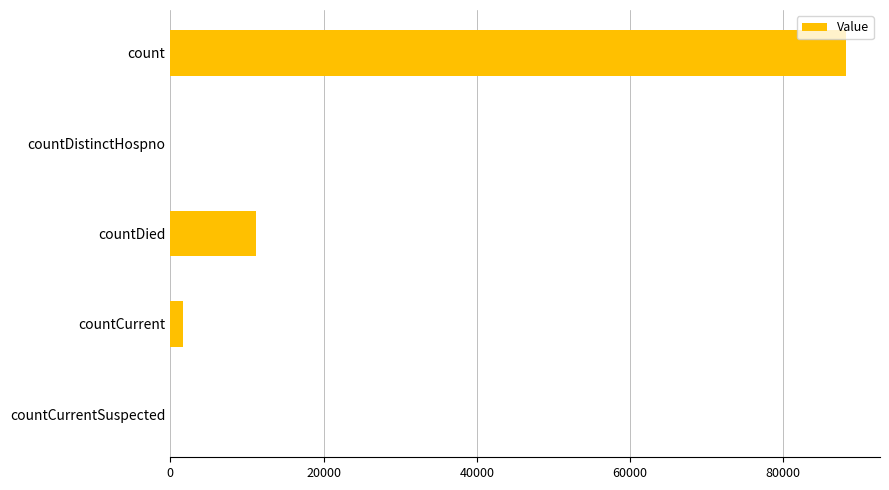

Approximately how many times larger is the value at count compared to countDied?

7.8